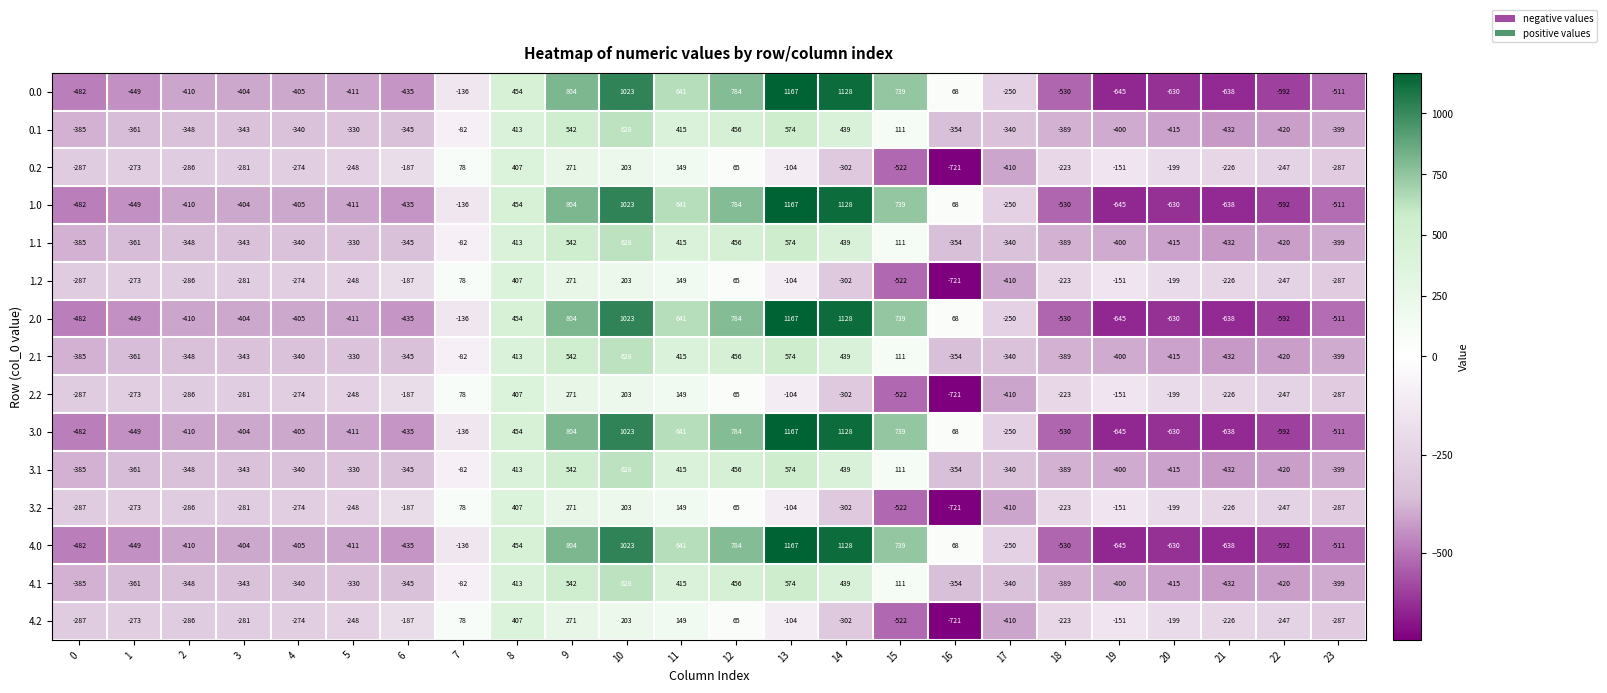

What is the difference between the 1.0 values at 16 and 13?

1099